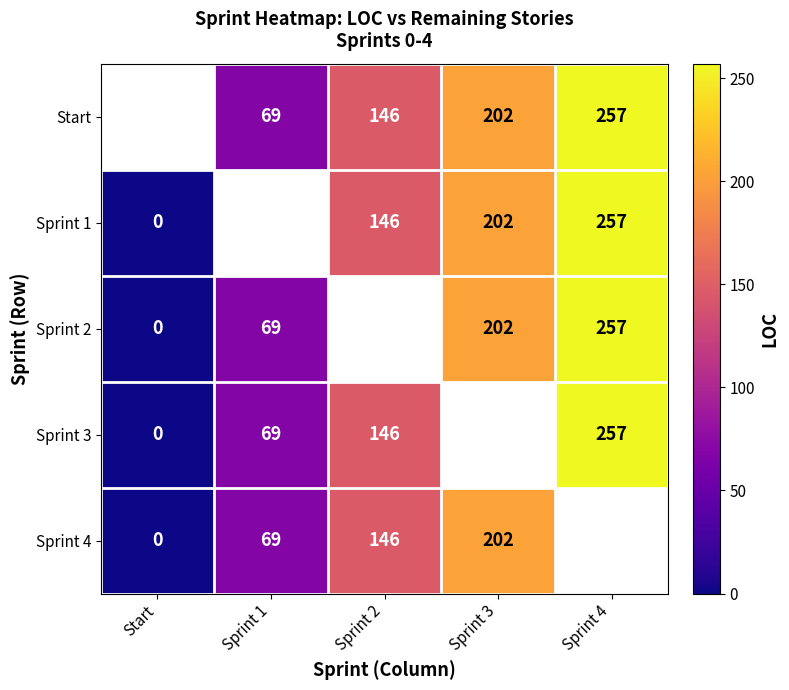

The value of Sprint 2 at Sprint 1 is 69. True or false?

True